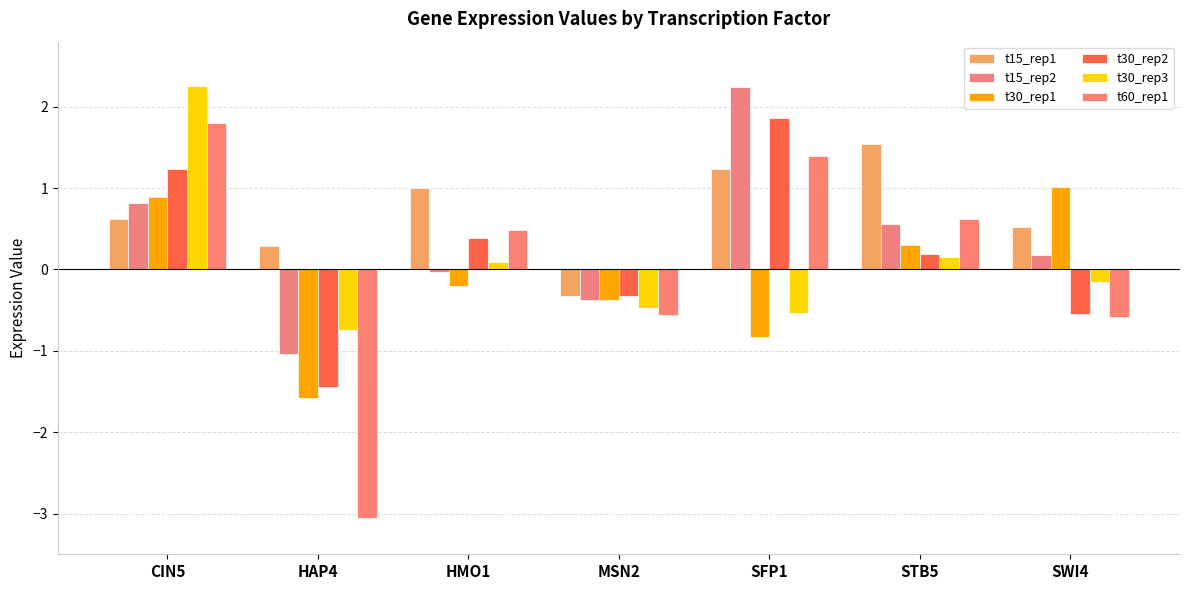

Which series has the largest range (max minus min)?

t60_rep1